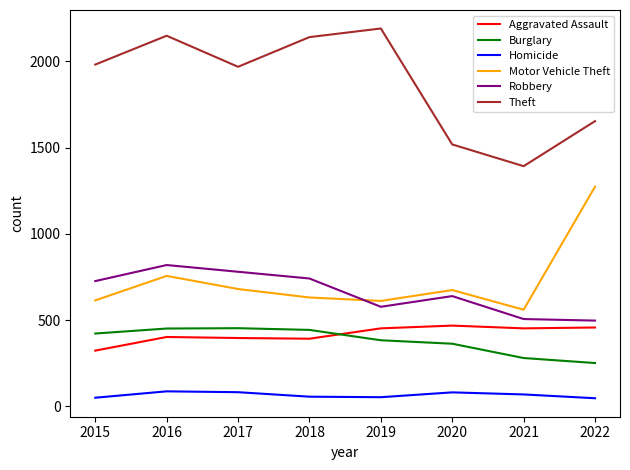

What is the total value across all series at 2020?

3743